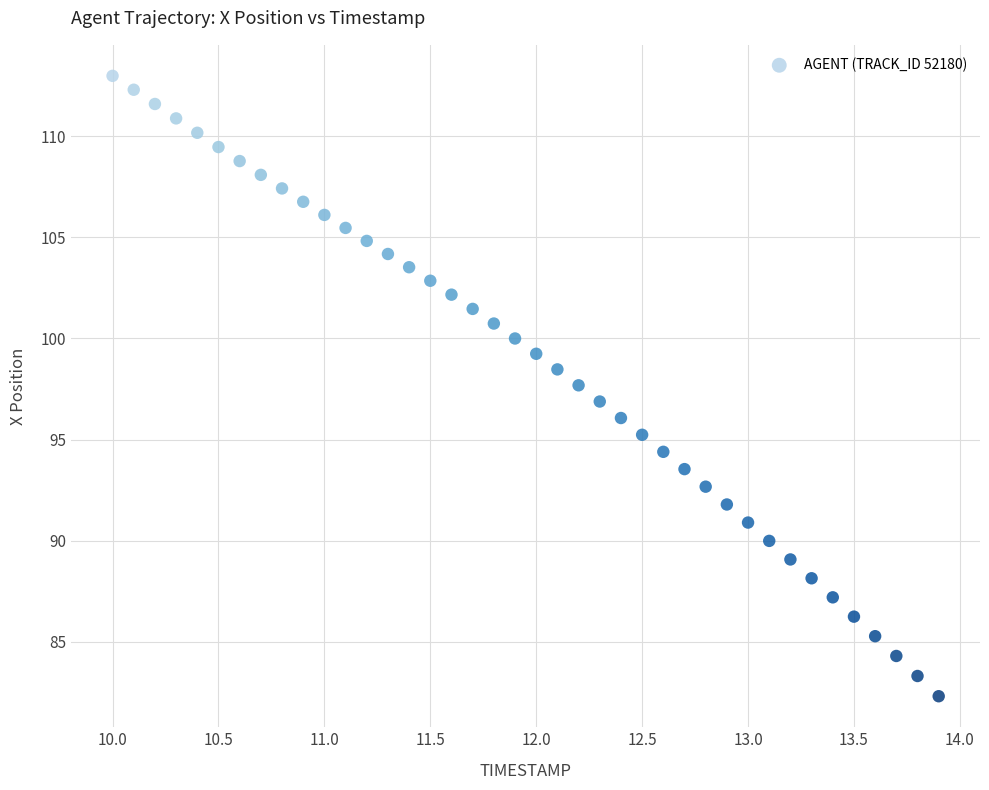

What is the range of X values (max minus min)?

3.9